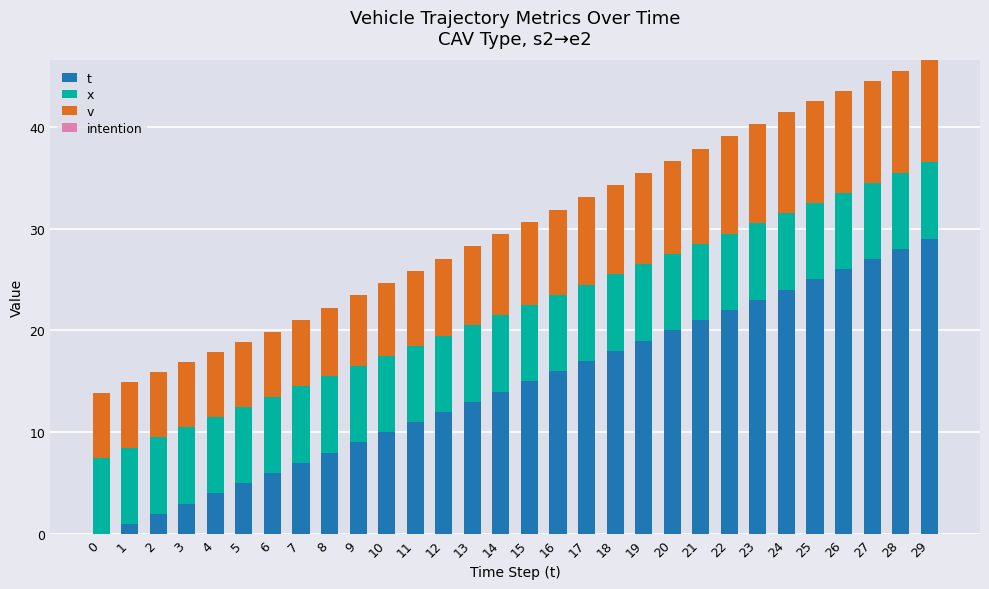

Count the number of data series in this chart.

3